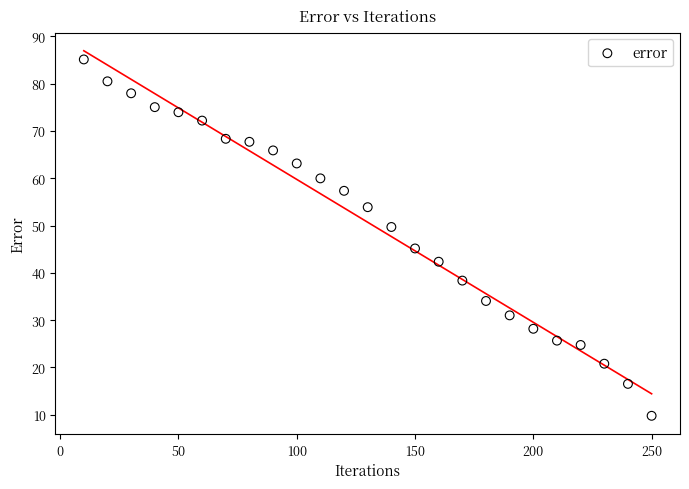

What Y value in the scatter plot is closest to 47?

45.2